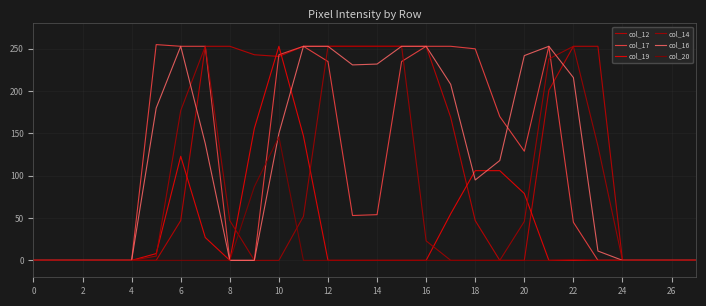

What are all the series names shown in the legend?

col_12, col_17, col_19, col_14, col_16, col_20